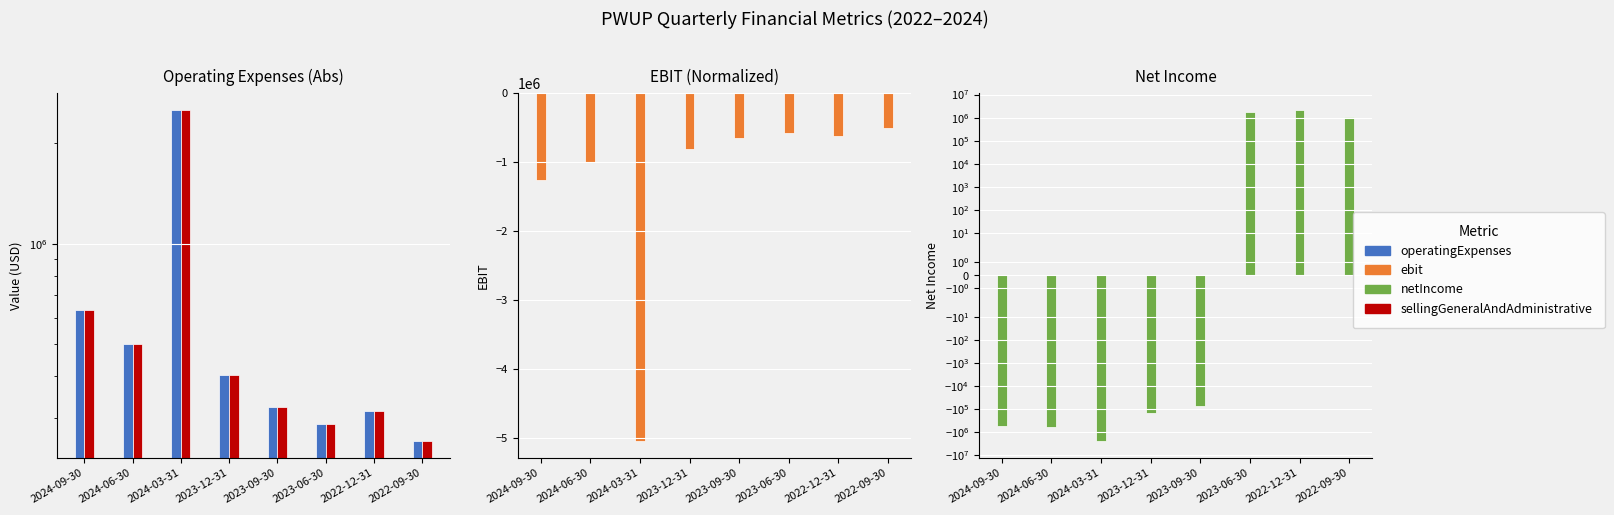

What is the highest value of the operatingExpenses series?

2522678